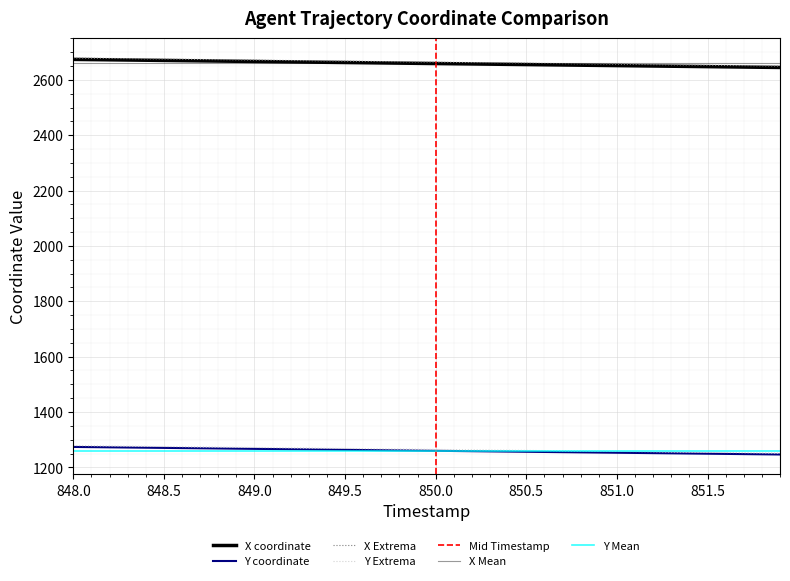

True or false: Y and X cross at least once.

False